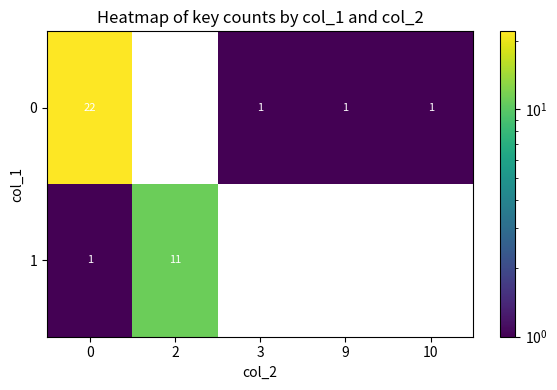

The value of 0 at 10 is 2. True or false?

False